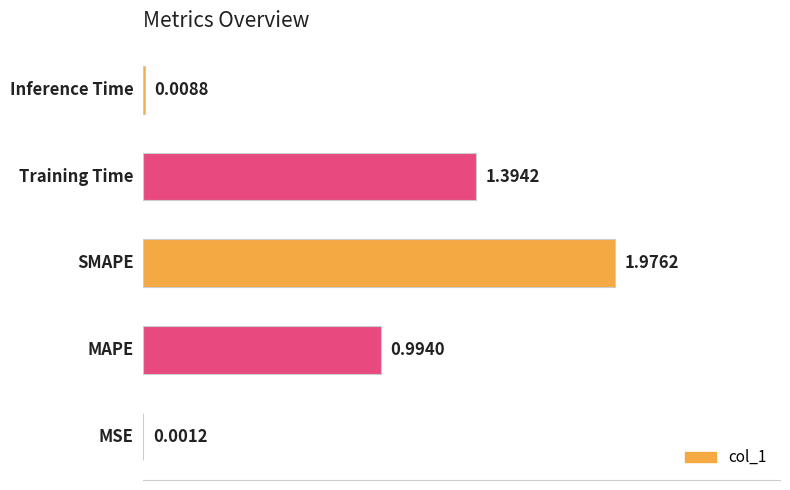

What is the sum of all values?

4.4